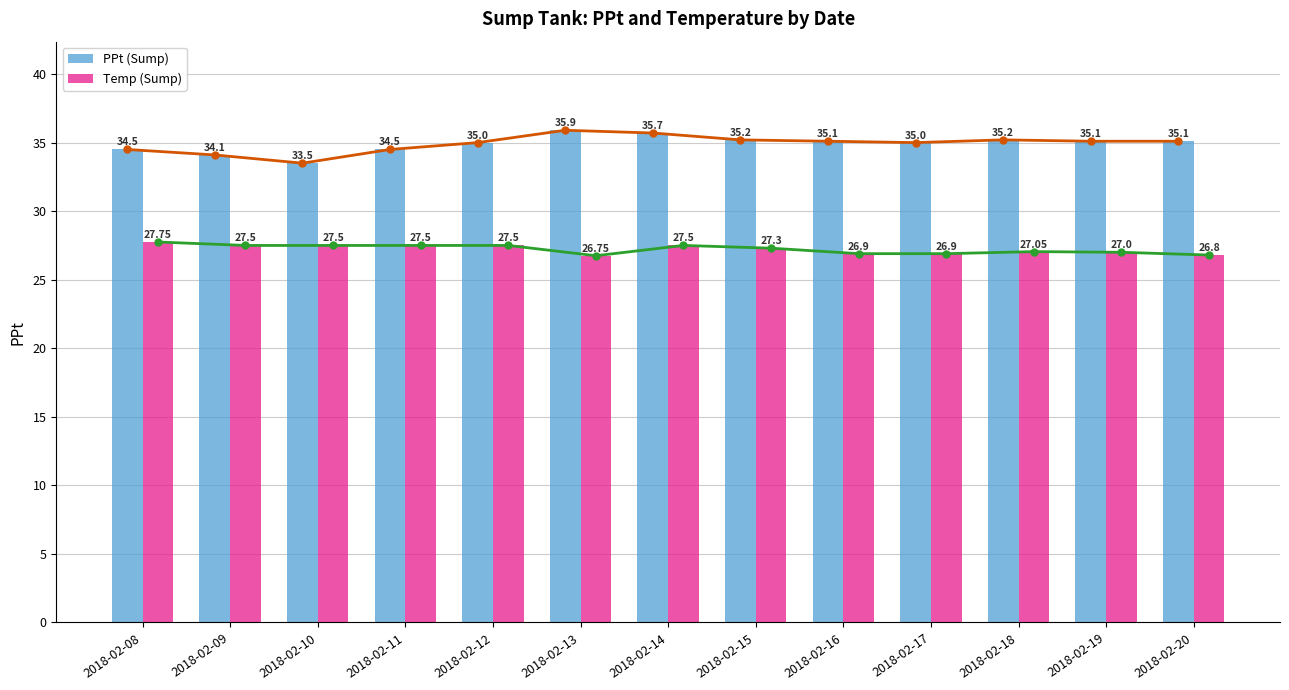

Where does the PPt (Sump) series first go above 35?

2018-02-13